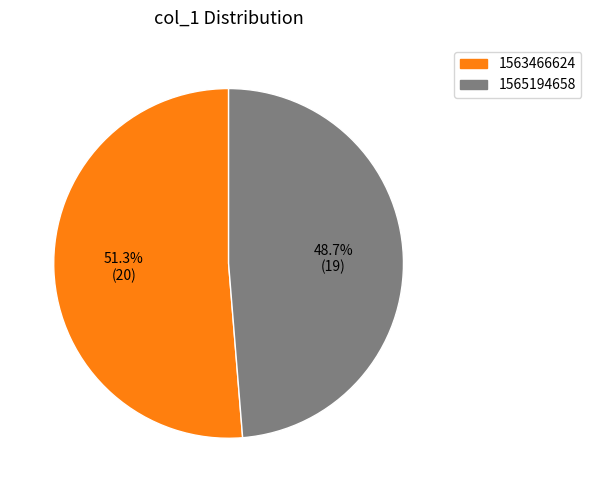

To the nearest percent, what is the average slice percentage?

50%